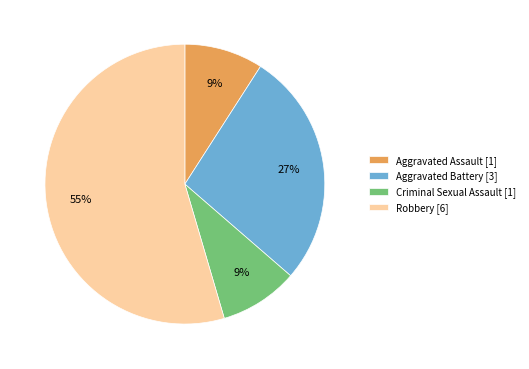

To the nearest percent, what portion does Robbery represent?

55%